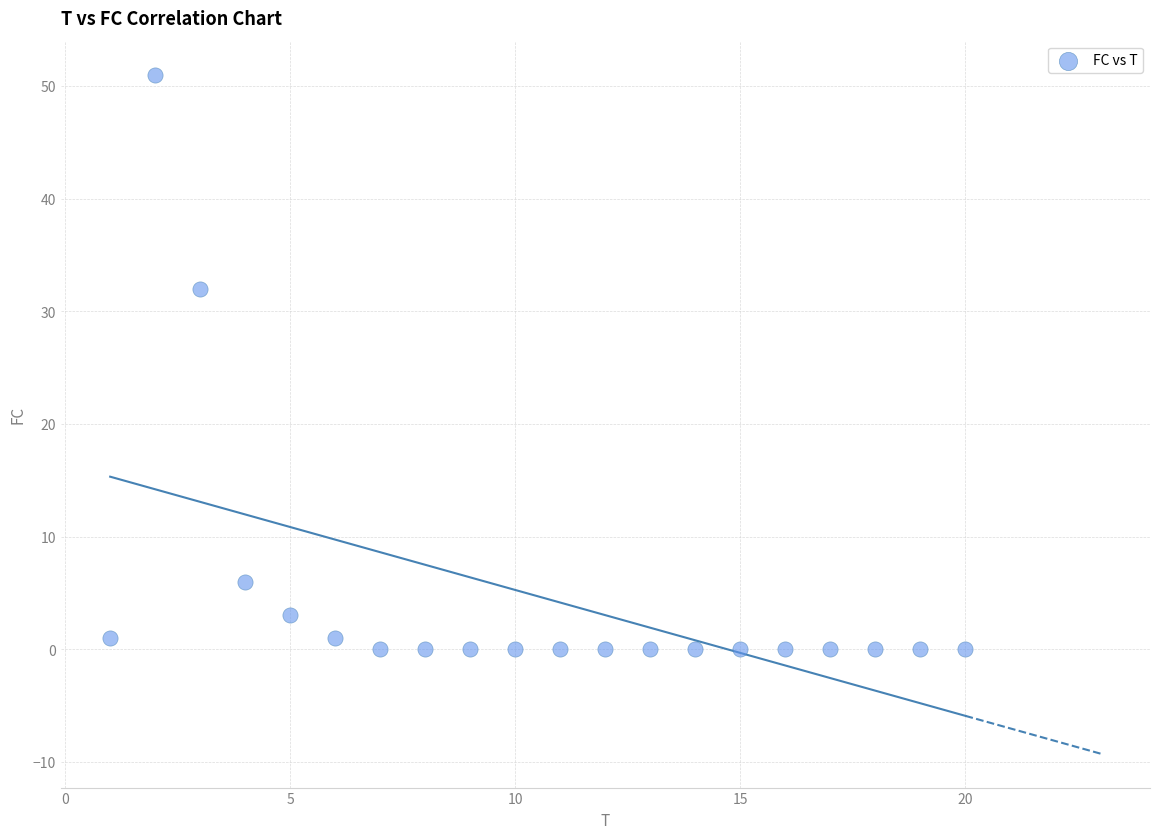

What Y value in the scatter plot is closest to 25?

32